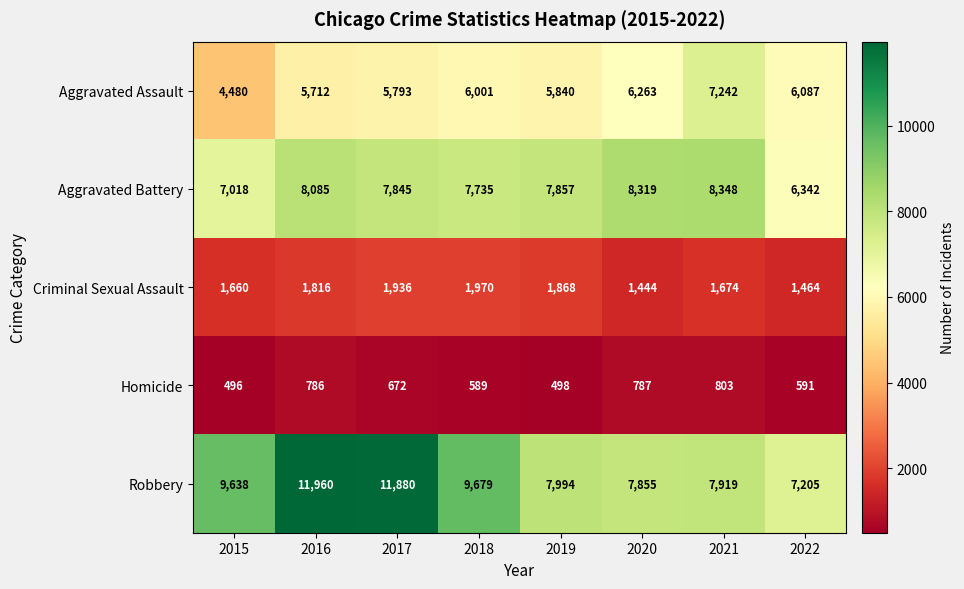

Which series has the widest spread of values?

Robbery